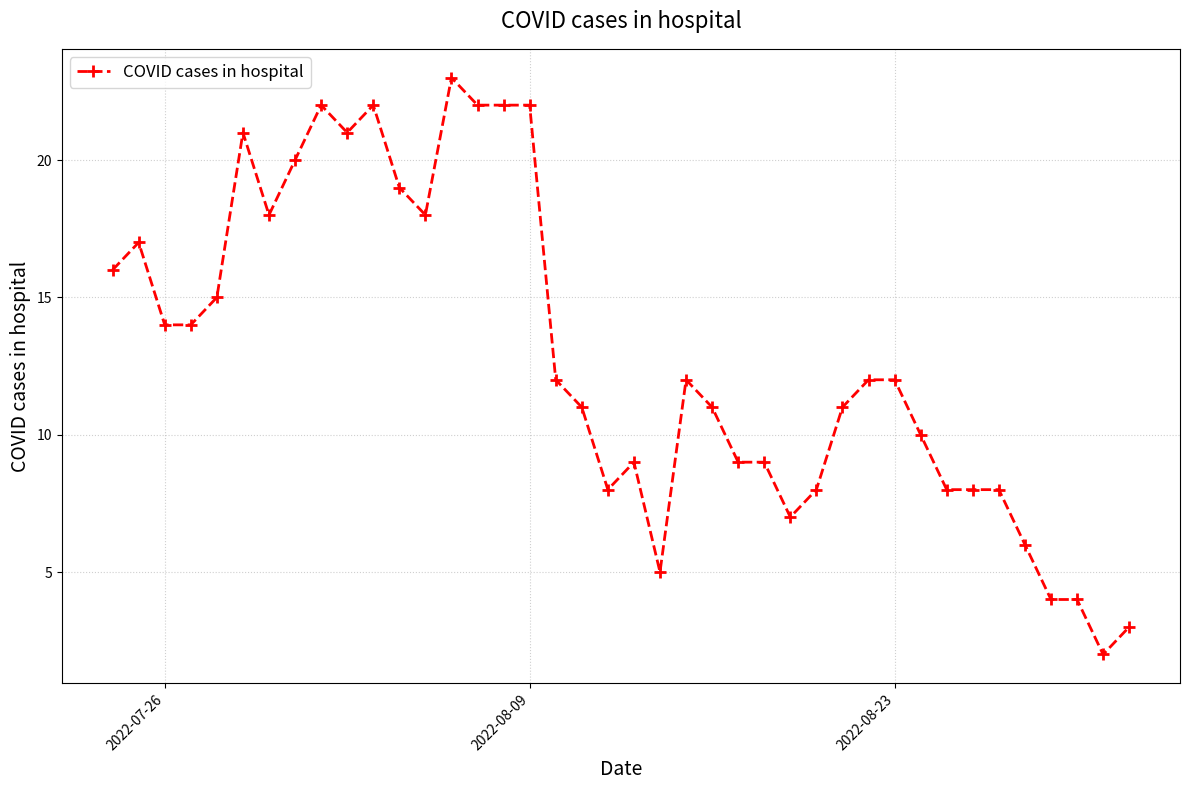

What is the greatest value displayed?

23